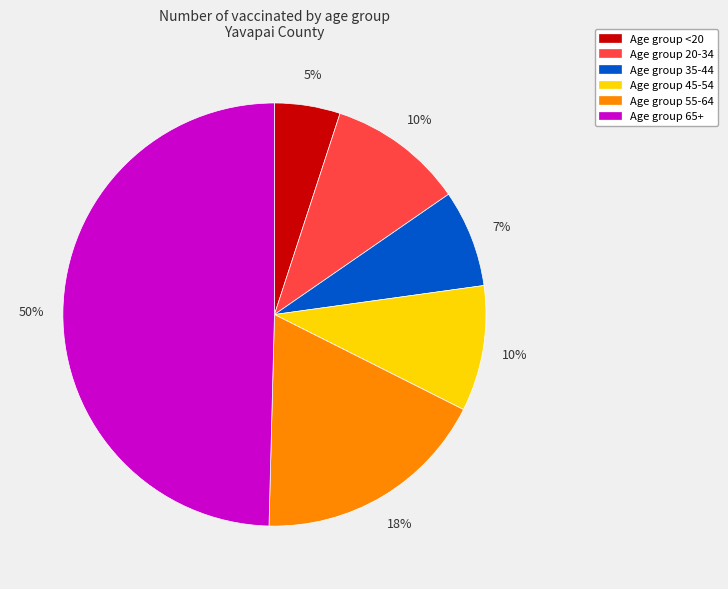

Which category has the biggest portion of the pie?

Age group 65+